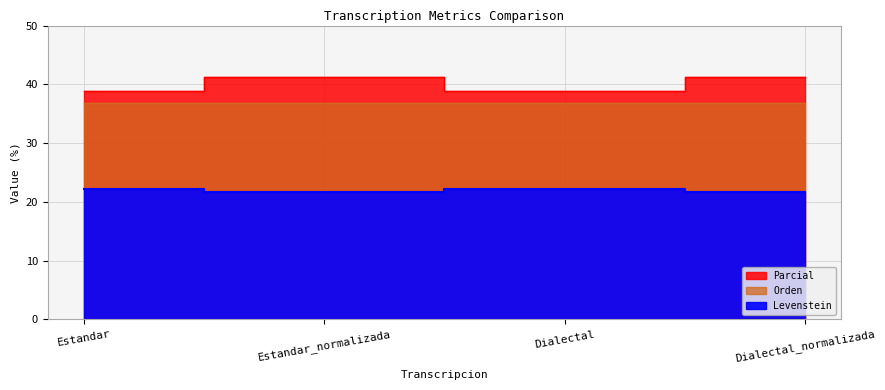

Which series has the largest total across all categories?

Levenstein